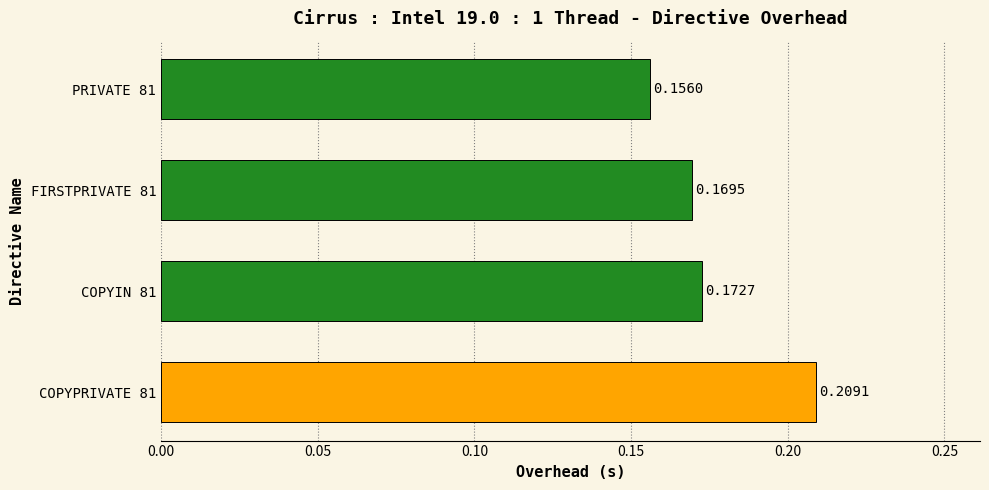

Between COPYPRIVATE 81 and COPYIN 81, which is larger?

COPYPRIVATE 81